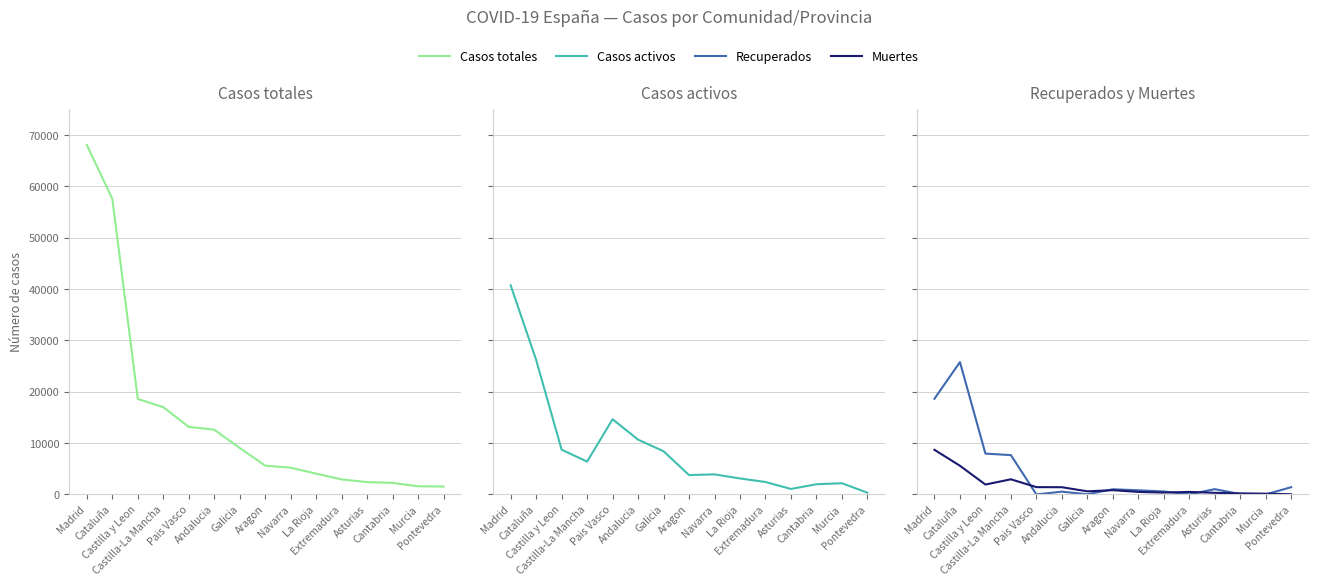

Which category has the lowest value in the Casos totales series?

Pontevedra